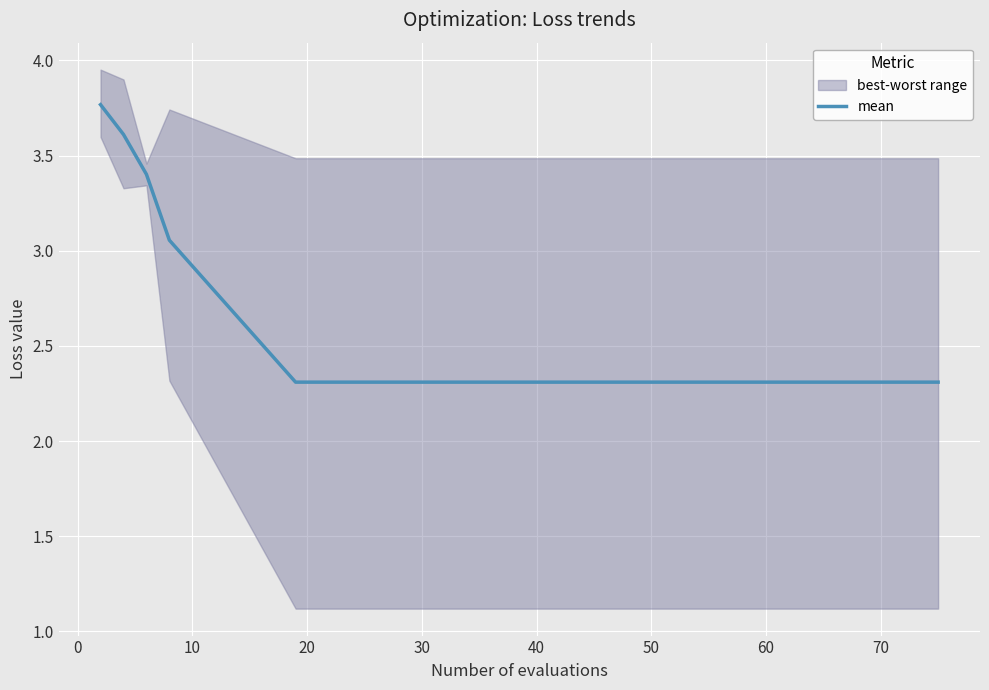

Is it true that the value at 50 is 2.3?

True